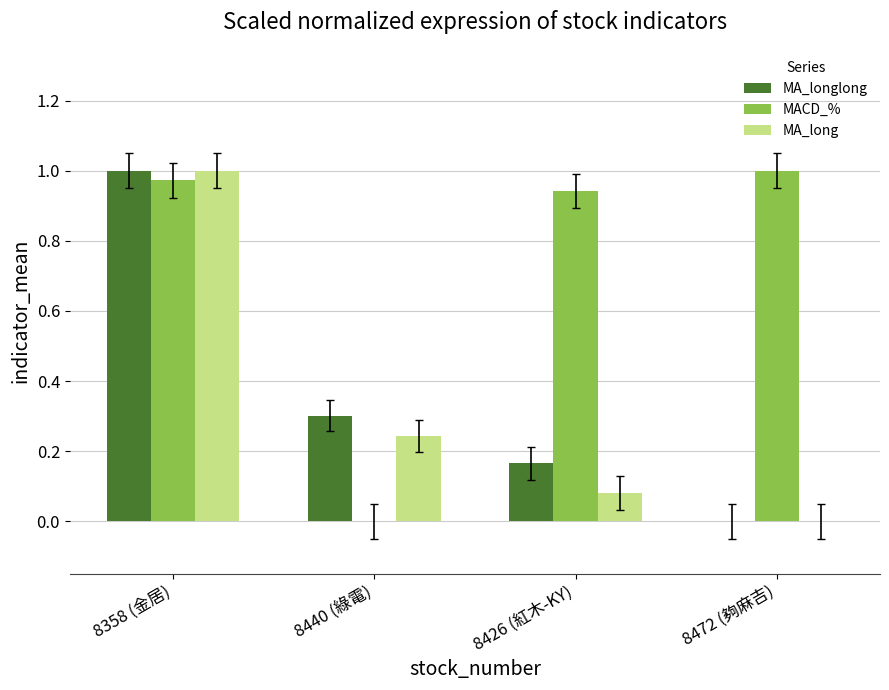

At which category is the sum across all series the highest?

8358 (金居)